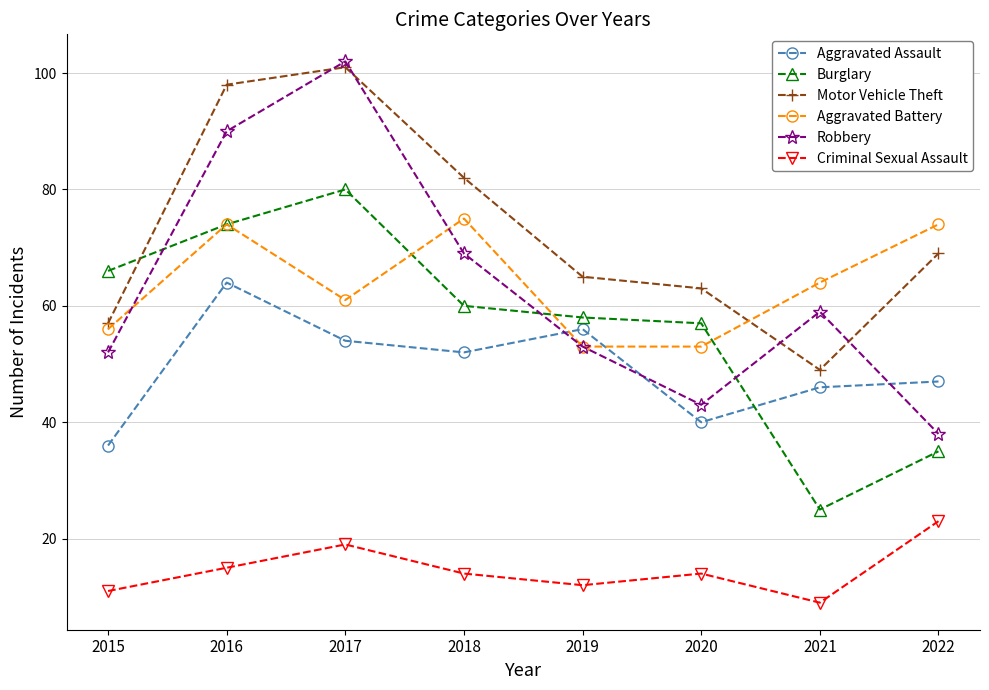

In Criminal Sexual Assault, how many points are lower than both neighbors (excluding endpoints)?

2